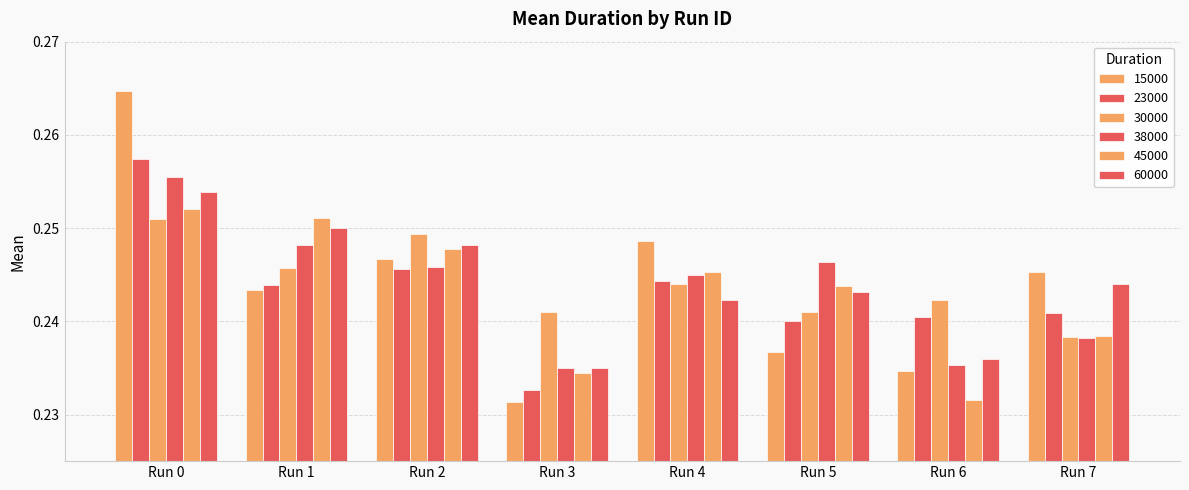

The 23000 series shows 0.1 at Run 3. True or false?

False